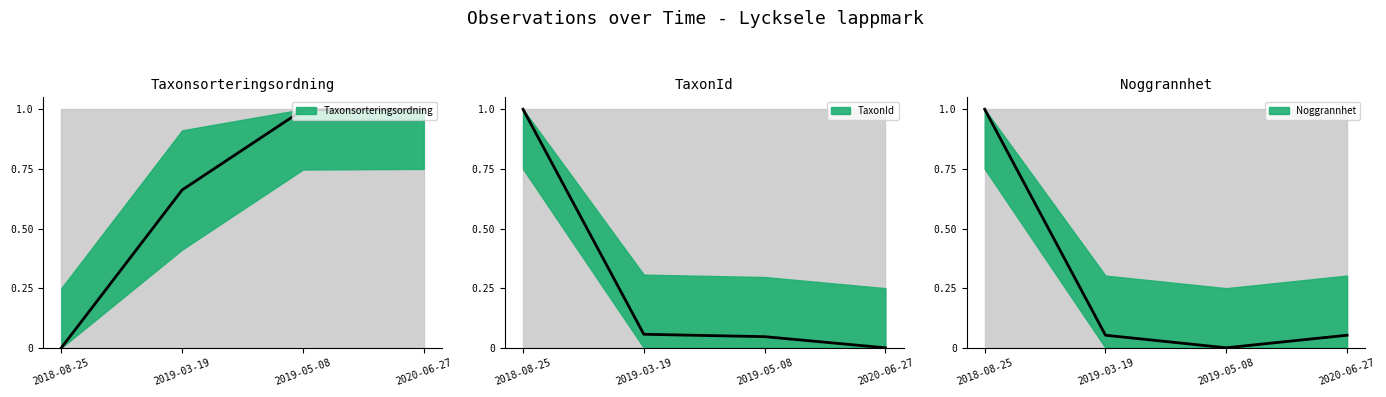

What are all the series names shown in the legend?

Taxonsorteringsordning, TaxonId, Noggrannhet